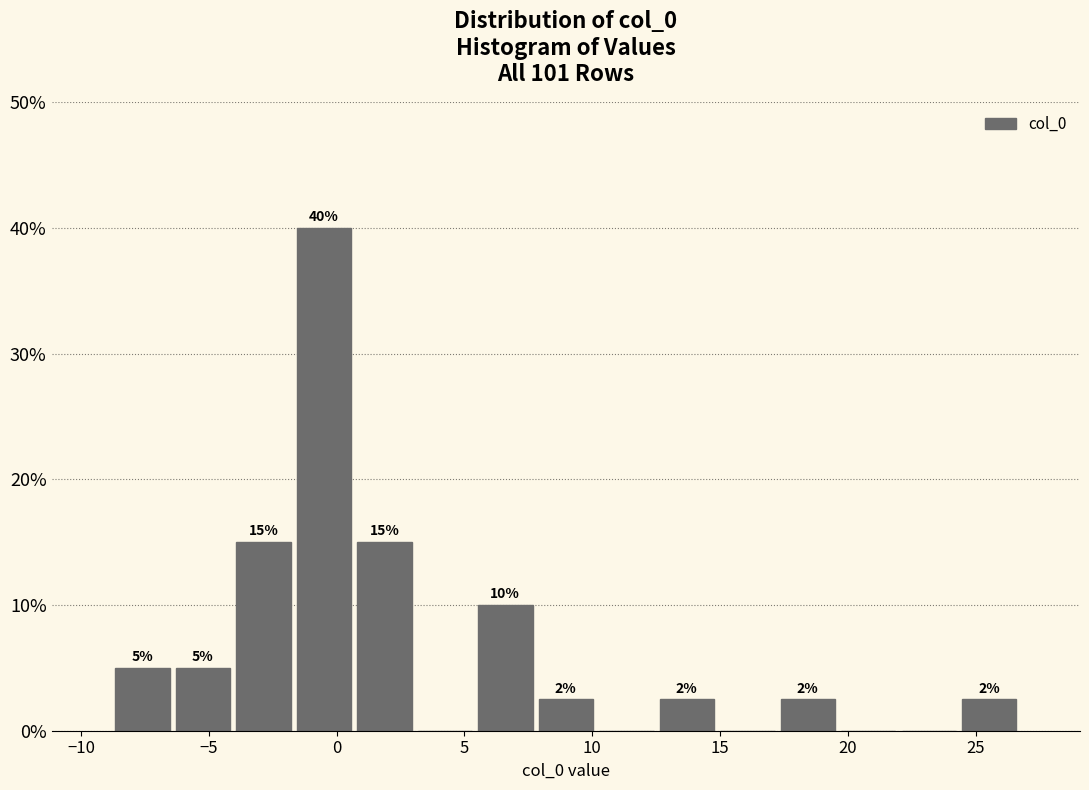

Which range on the x-axis has the tallest bar?

-1.5 to 0.5